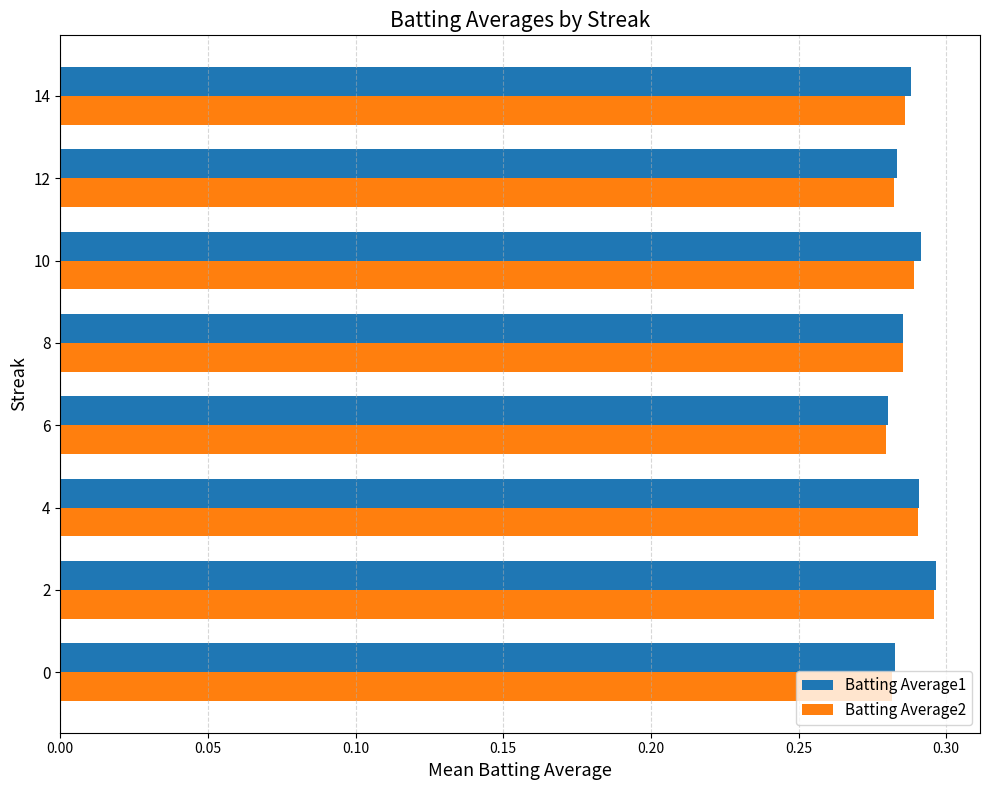

How many Batting Average2 values are between 0 and 1?

8